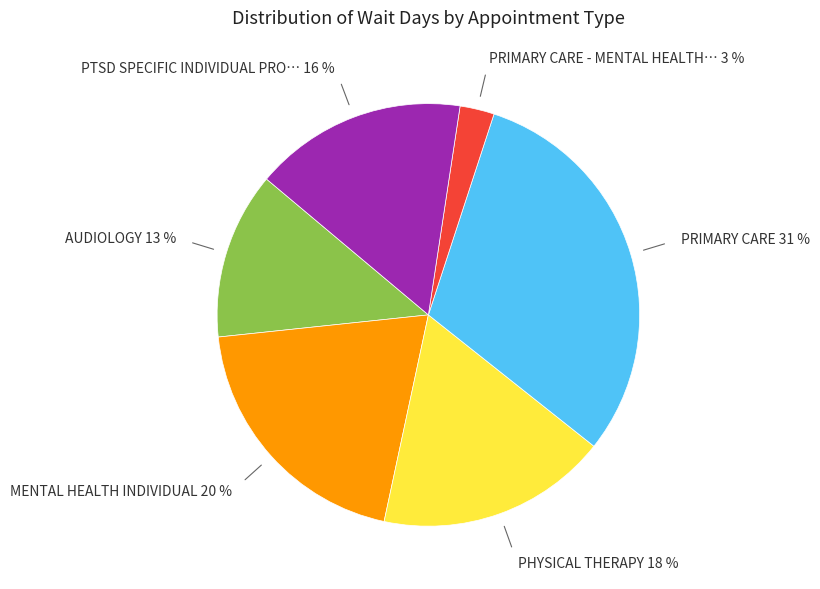

To the nearest percent, what is the average slice percentage?

17%